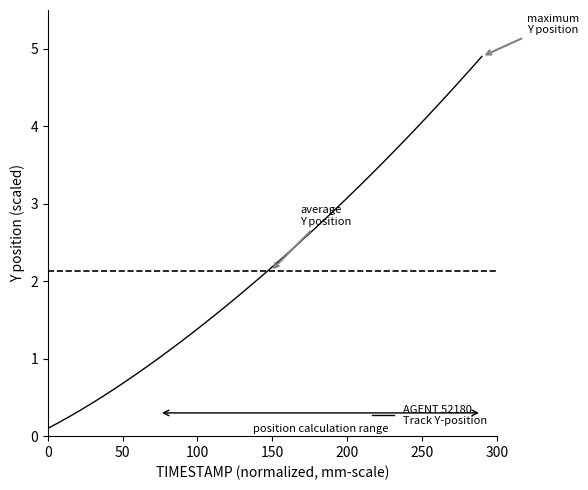

What is the greatest value displayed?

4.9